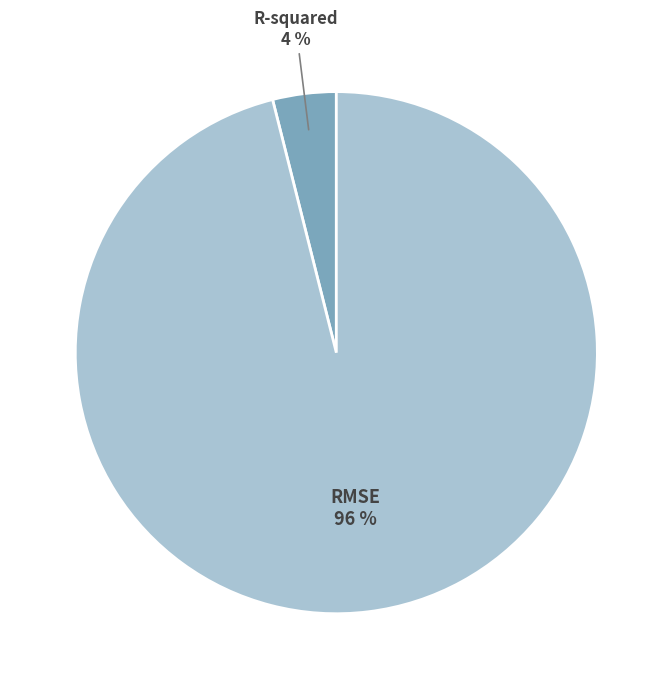

Rank the categories by value from lowest to highest.

R-squared, RMSE